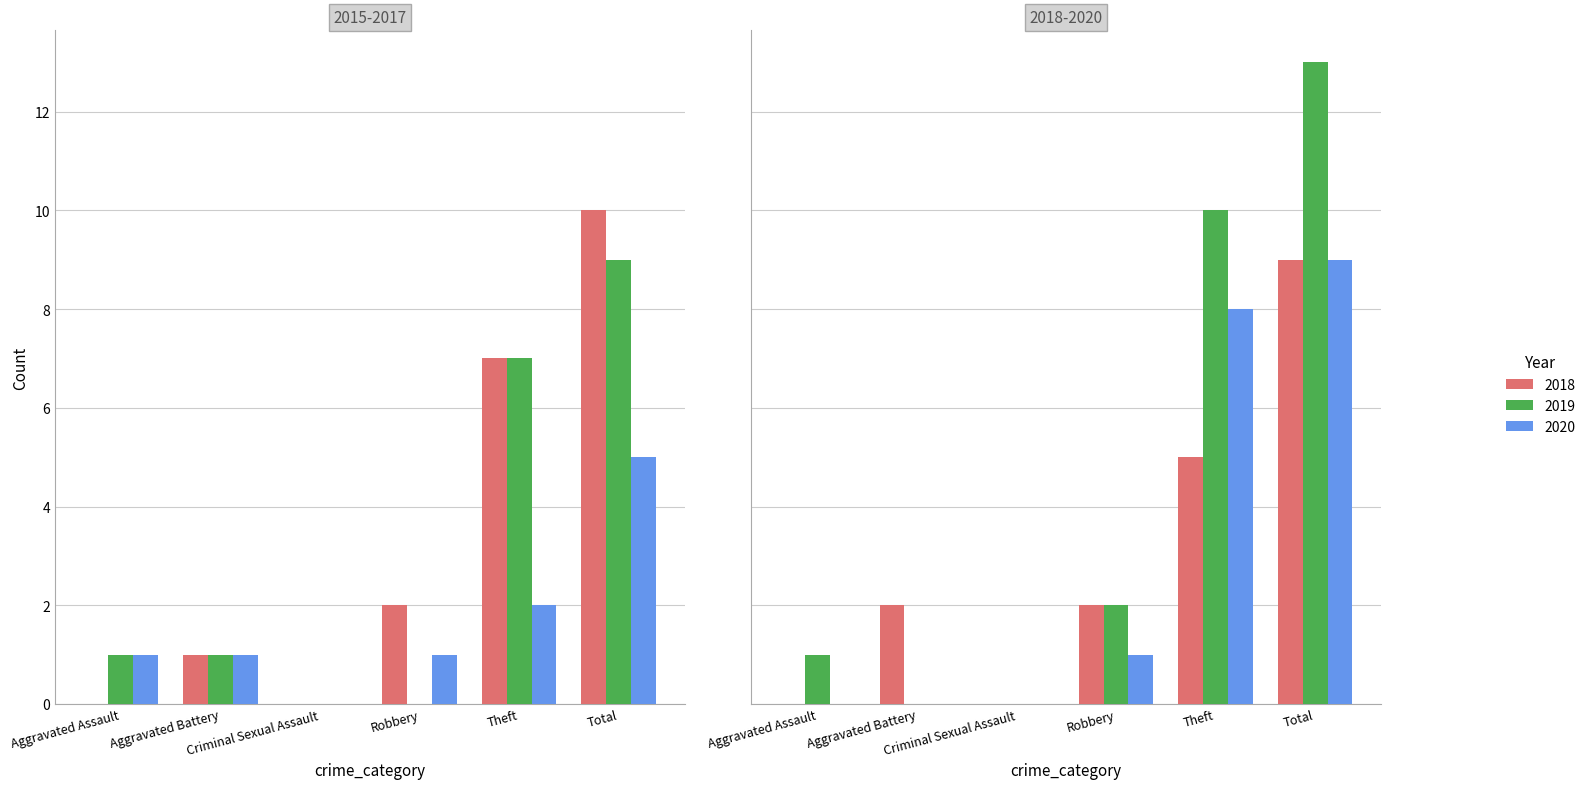

Is it true that 2020 equals 8 at Theft?

True